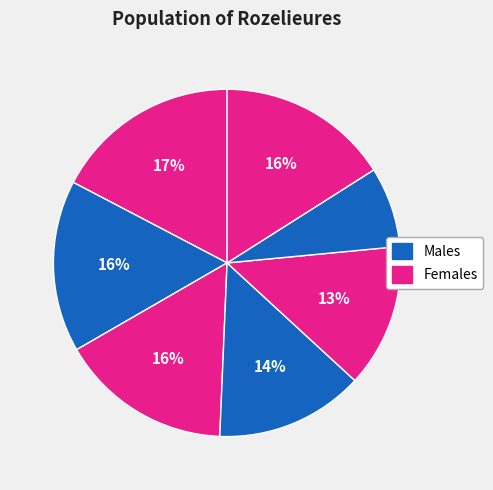

How many slices are in this pie chart?

7